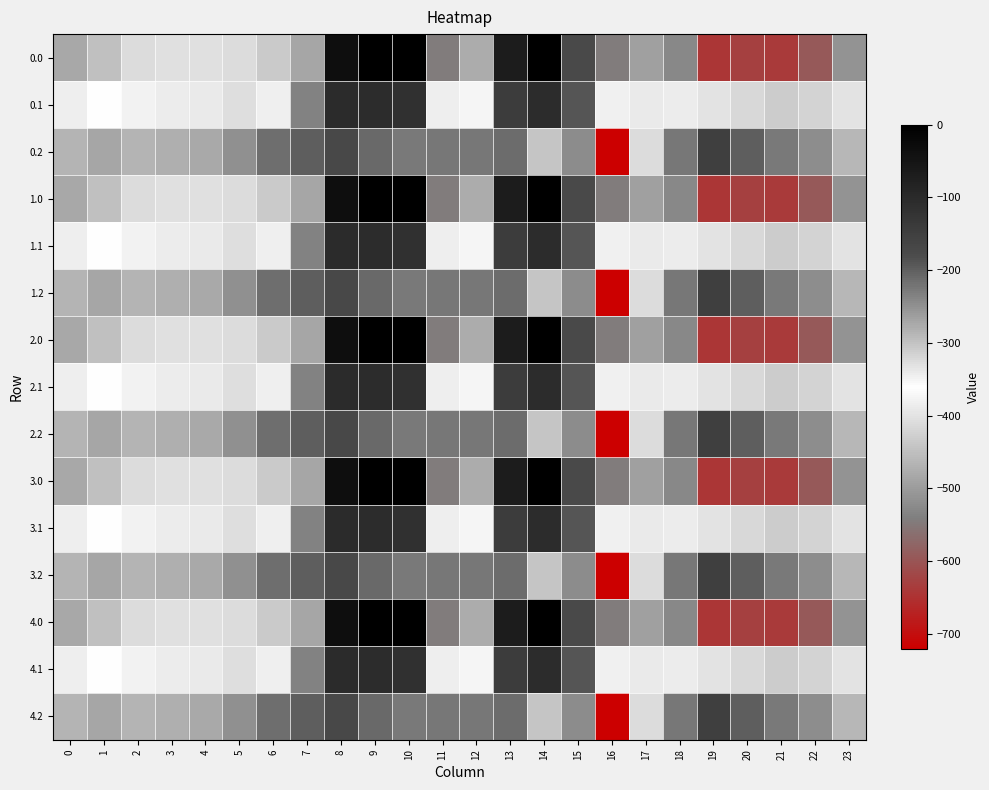

Reading right to left, list all the values displayed in this chart.

0.0: 23=-511.3	22=-592.3	21=-638.4	20=-629.9	19=-644.5	18=-529.6	17=-493.8	16=-545.4	15=-172.8	14=-0.3	13=-70.2	12=-477.2	11=-544.3	10=0.0	9=0.0	8=-35.0	7=-270.7	6=-435.0	5=-410.8	4=-404.9	3=-404.4	2=-410.3	1=-449.5	0=-482.0
0.1: 23=-399.4	22=-419.9	21=-432.4	20=-414.5	19=-399.7	18=-388.5	17=-340.1	16=-380.5	15=-190.4	14=-105.5	13=-141.2	12=-350.8	11=-384.7	10=-114.0	9=-104.8	8=-102.3	7=-234.9	6=-345.2	5=-329.5	4=-339.6	3=-342.7	2=-347.9	1=-361.1	0=-384.6
0.2: 23=-287.5	22=-247.4	21=-226.4	20=-199.2	19=-151.1	18=-223.1	17=-409.5	16=-721.2	15=-522.2	14=-301.9	13=-212.2	12=-224.3	11=-225.2	10=-228.0	9=-209.6	8=-169.5	7=-199.0	6=-216.4	5=-248.1	4=-274.4	3=-281.0	2=-285.5	1=-272.7	0=-287.1
1.0: 23=-511.3	22=-592.3	21=-638.4	20=-629.9	19=-644.5	18=-529.6	17=-493.8	16=-545.4	15=-172.8	14=-0.3	13=-70.2	12=-477.2	11=-544.3	10=0.0	9=0.0	8=-35.0	7=-270.7	6=-435.0	5=-410.8	4=-404.9	3=-404.4	2=-410.3	1=-449.5	0=-482.0
1.1: 23=-399.4	22=-419.9	21=-432.4	20=-414.5	19=-399.7	18=-388.5	17=-340.1	16=-380.5	15=-190.4	14=-105.5	13=-141.2	12=-350.8	11=-384.7	10=-114.0	9=-104.8	8=-102.3	7=-234.9	6=-345.2	5=-329.5	4=-339.6	3=-342.7	2=-347.9	1=-361.1	0=-384.6
1.2: 23=-287.5	22=-247.4	21=-226.4	20=-199.2	19=-151.1	18=-223.1	17=-409.5	16=-721.2	15=-522.2	14=-301.9	13=-212.2	12=-224.3	11=-225.2	10=-228.0	9=-209.6	8=-169.5	7=-199.0	6=-216.4	5=-248.1	4=-274.4	3=-281.0	2=-285.5	1=-272.7	0=-287.1
2.0: 23=-511.3	22=-592.3	21=-638.4	20=-629.9	19=-644.5	18=-529.6	17=-493.8	16=-545.4	15=-172.8	14=-0.3	13=-70.2	12=-477.2	11=-544.3	10=0.0	9=0.0	8=-35.0	7=-270.7	6=-435.0	5=-410.8	4=-404.9	3=-404.4	2=-410.3	1=-449.5	0=-482.0
2.1: 23=-399.4	22=-419.9	21=-432.4	20=-414.5	19=-399.7	18=-388.5	17=-340.1	16=-380.5	15=-190.4	14=-105.5	13=-141.2	12=-350.8	11=-384.7	10=-114.0	9=-104.8	8=-102.3	7=-234.9	6=-345.2	5=-329.5	4=-339.6	3=-342.7	2=-347.9	1=-361.1	0=-384.6
2.2: 23=-287.5	22=-247.4	21=-226.4	20=-199.2	19=-151.1	18=-223.1	17=-409.5	16=-721.2	15=-522.2	14=-301.9	13=-212.2	12=-224.3	11=-225.2	10=-228.0	9=-209.6	8=-169.5	7=-199.0	6=-216.4	5=-248.1	4=-274.4	3=-281.0	2=-285.5	1=-272.7	0=-287.1
3.0: 23=-511.3	22=-592.3	21=-638.4	20=-629.9	19=-644.5	18=-529.6	17=-493.8	16=-545.4	15=-172.8	14=-0.3	13=-70.2	12=-477.2	11=-544.3	10=0.0	9=0.0	8=-35.0	7=-270.7	6=-435.0	5=-410.8	4=-404.9	3=-404.4	2=-410.3	1=-449.5	0=-482.0
3.1: 23=-399.4	22=-419.9	21=-432.4	20=-414.5	19=-399.7	18=-388.5	17=-340.1	16=-380.5	15=-190.4	14=-105.5	13=-141.2	12=-350.8	11=-384.7	10=-114.0	9=-104.8	8=-102.3	7=-234.9	6=-345.2	5=-329.5	4=-339.6	3=-342.7	2=-347.9	1=-361.1	0=-384.6
3.2: 23=-287.5	22=-247.4	21=-226.4	20=-199.2	19=-151.1	18=-223.1	17=-409.5	16=-721.2	15=-522.2	14=-301.9	13=-212.2	12=-224.3	11=-225.2	10=-228.0	9=-209.6	8=-169.5	7=-199.0	6=-216.4	5=-248.1	4=-274.4	3=-281.0	2=-285.5	1=-272.7	0=-287.1
4.0: 23=-511.3	22=-592.3	21=-638.4	20=-629.9	19=-644.5	18=-529.6	17=-493.8	16=-545.4	15=-172.8	14=-0.3	13=-70.2	12=-477.2	11=-544.3	10=0.0	9=0.0	8=-35.0	7=-270.7	6=-435.0	5=-410.8	4=-404.9	3=-404.4	2=-410.3	1=-449.5	0=-482.0
4.1: 23=-399.4	22=-419.9	21=-432.4	20=-414.5	19=-399.7	18=-388.5	17=-340.1	16=-380.5	15=-190.4	14=-105.5	13=-141.2	12=-350.8	11=-384.7	10=-114.0	9=-104.8	8=-102.3	7=-234.9	6=-345.2	5=-329.5	4=-339.6	3=-342.7	2=-347.9	1=-361.1	0=-384.6
4.2: 23=-287.5	22=-247.4	21=-226.4	20=-199.2	19=-151.1	18=-223.1	17=-409.5	16=-721.2	15=-522.2	14=-301.9	13=-212.2	12=-224.3	11=-225.2	10=-228.0	9=-209.6	8=-169.5	7=-199.0	6=-216.4	5=-248.1	4=-274.4	3=-281.0	2=-285.5	1=-272.7	0=-287.1